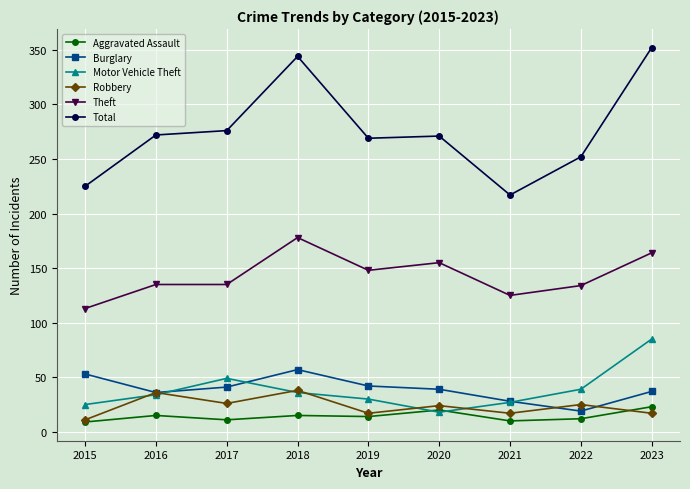

Which series has the largest range (max minus min)?

Total